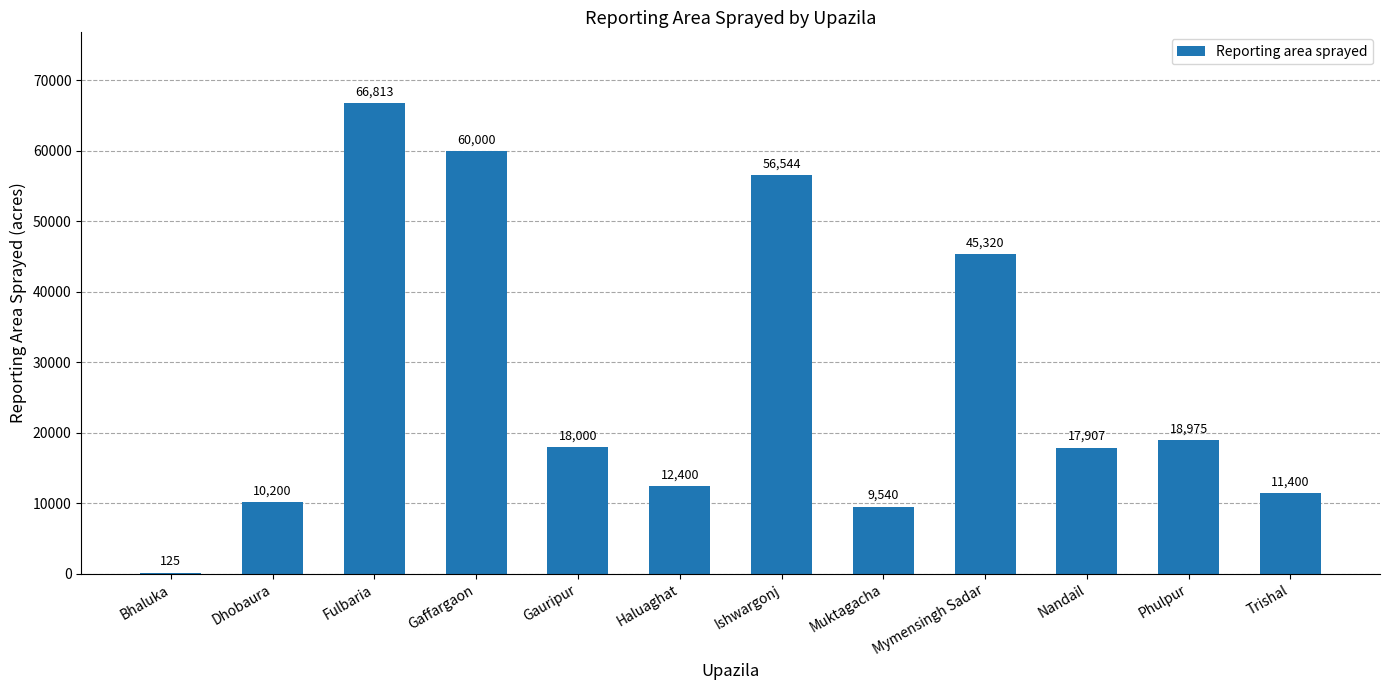

What is the maximum value shown in the chart?

66813